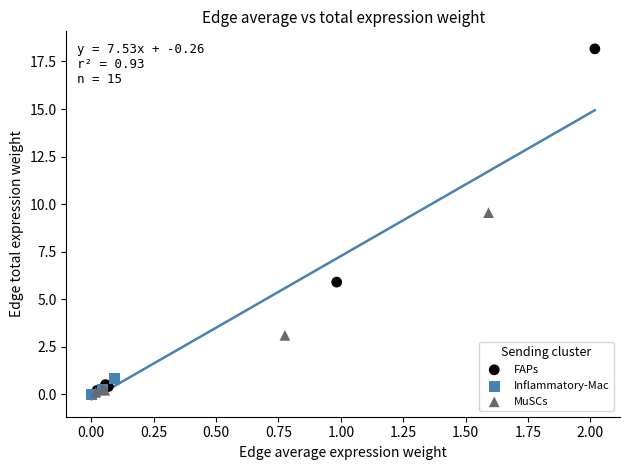

What are all the series names shown in the legend?

FAPs, Inflammatory-Mac, MuSCs